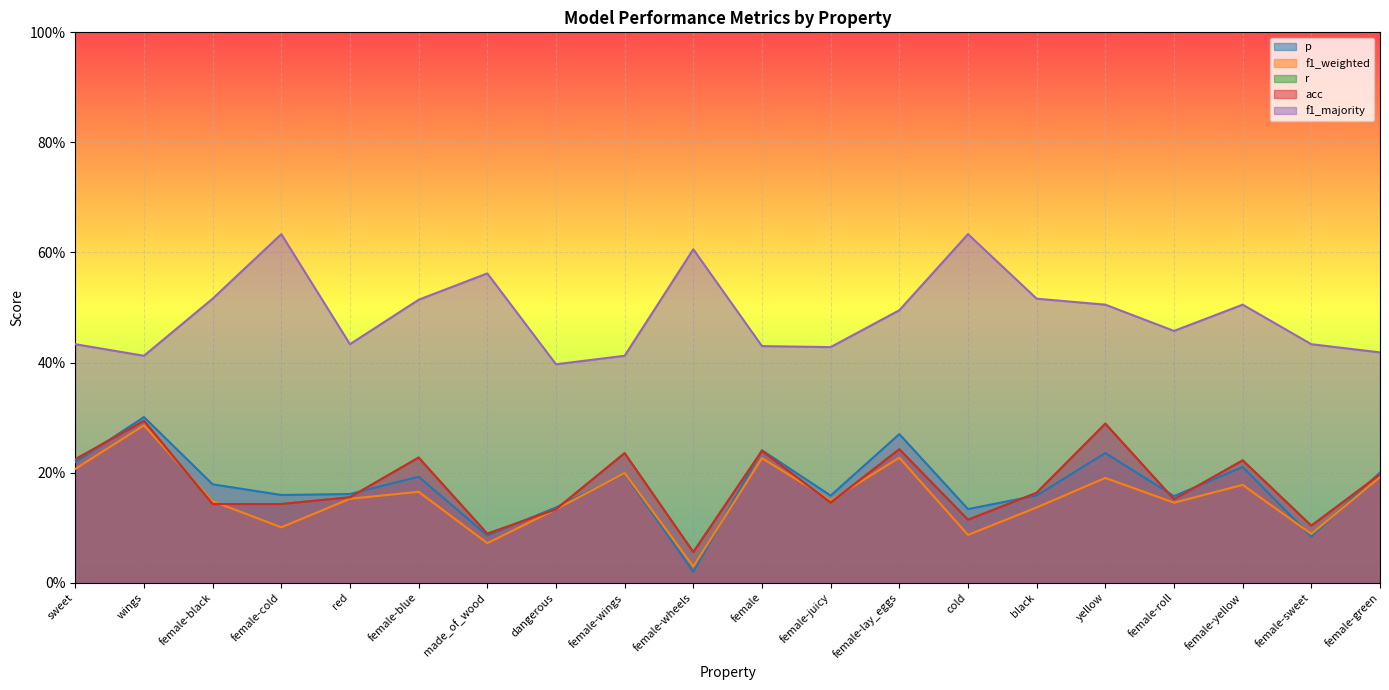

How many lines are shown in the chart?

5